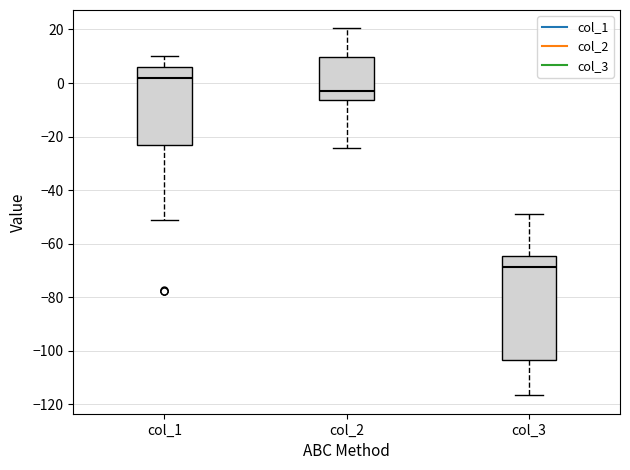

Reading left to right, transcribe this box plot: for each box, give where its median line is, the range the box spans, and where its two whiskers end, as read against the y-axis. The values are not printed on the chart, so give them approximately, as read against the axis.

col_1: median 2, box -24 to 6, whiskers -52 to 10
col_2: median -2, box -6 to 10, whiskers -24 to 20
col_3: median -68, box -104 to -64, whiskers -116 to -48